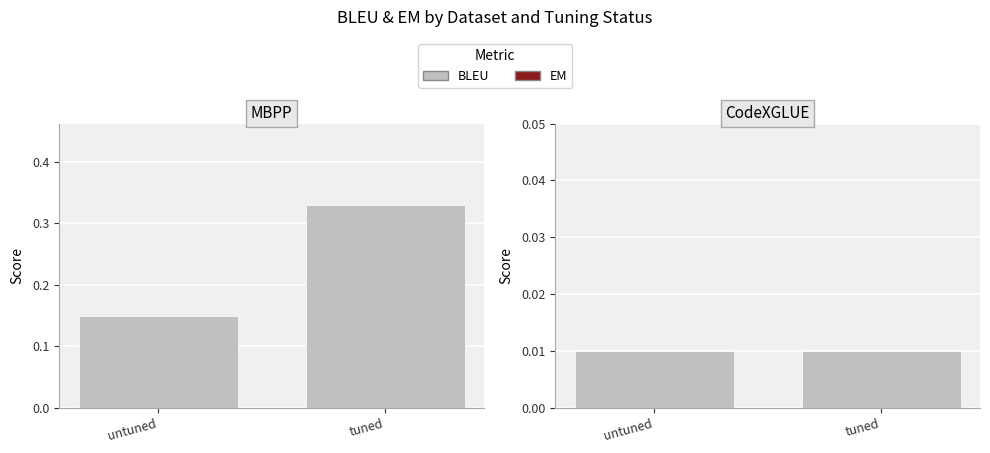

What are all the series names shown in the legend?

BLEU, EM